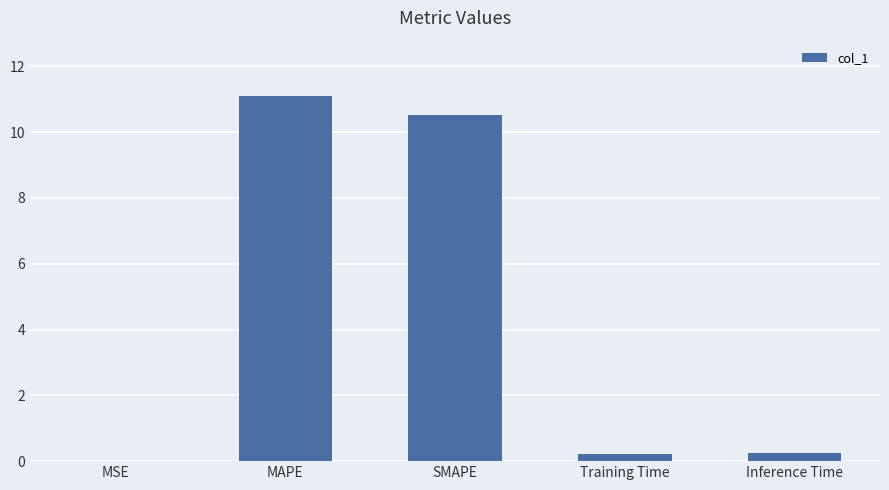

What is the sum of the values at MSE and SMAPE?

10.5